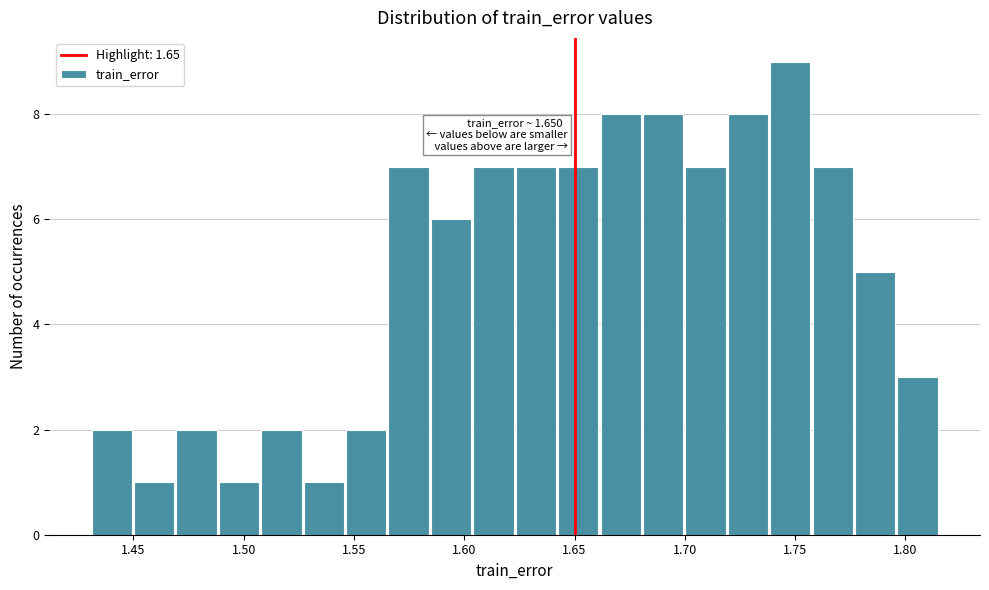

Read against the x-axis, roughly where is the centre of the tallest bar?

1.750